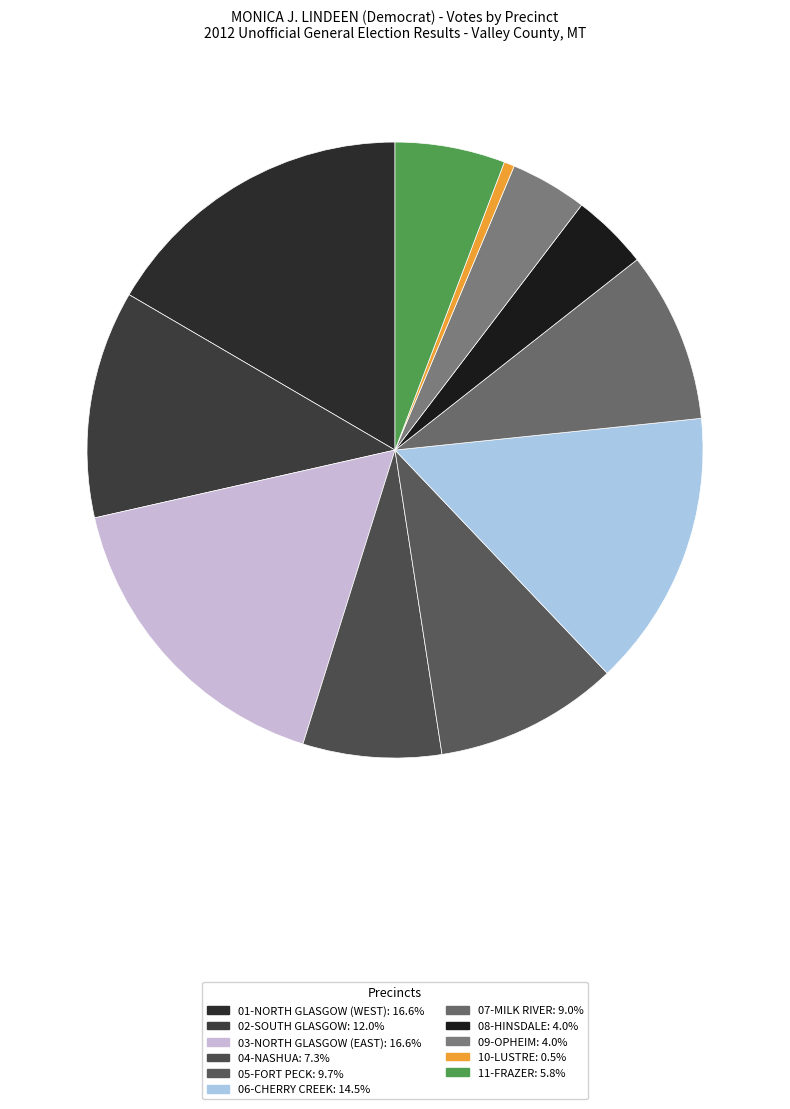

How many segments does this pie chart have?

11